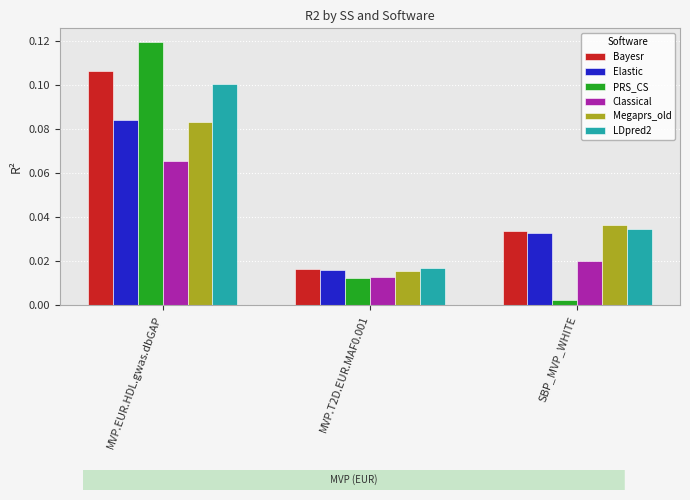

List the labels in order of Classical value, largest first.

MVP.EUR.HDL.gwas.dbGAP, SBP_MVP_WHITE, MVP.T2D.EUR.MAF0.001